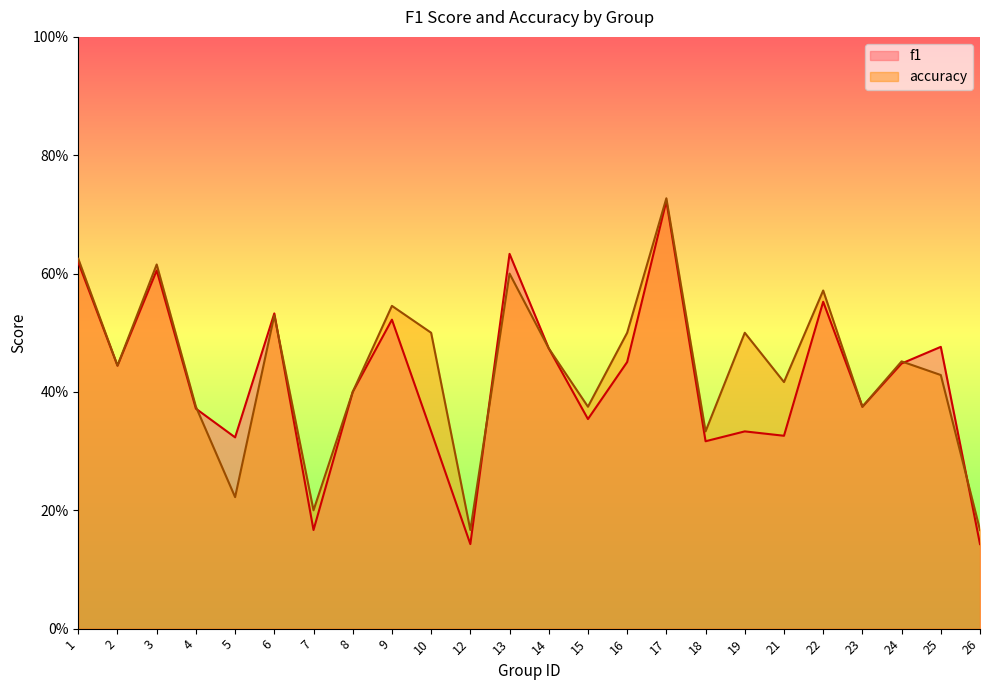

Reading right to left, list all the values displayed in this chart.

f1: 26=0.1	25=0.5	24=0.4	23=0.4	22=0.6	21=0.3	19=0.3	18=0.3	17=0.7	16=0.5	15=0.4	14=0.5	13=0.6	12=0.1	10=0.3	9=0.5	8=0.4	7=0.2	6=0.5	5=0.3	4=0.4	3=0.6	2=0.4	1=0.6
accuracy: 26=0.2	25=0.4	24=0.5	23=0.4	22=0.6	21=0.4	19=0.5	18=0.3	17=0.7	16=0.5	15=0.4	14=0.5	13=0.6	12=0.2	10=0.5	9=0.5	8=0.4	7=0.2	6=0.5	5=0.2	4=0.4	3=0.6	2=0.4	1=0.6